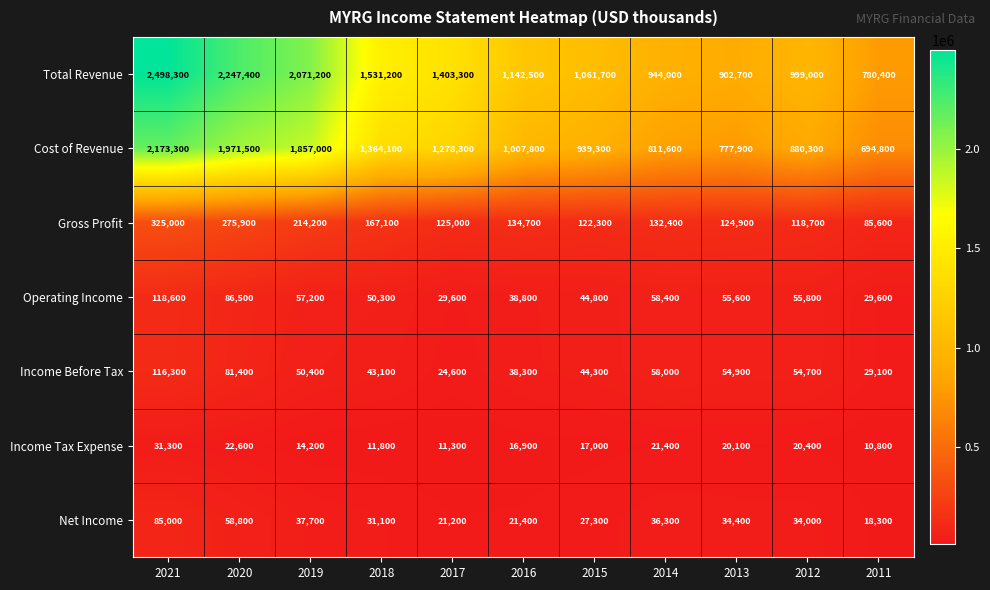

Rank the series at 2016 from lowest to highest value.

Income Tax Expense, Net Income, Income Before Tax, Operating Income, Gross Profit, Cost of Revenue, Total Revenue